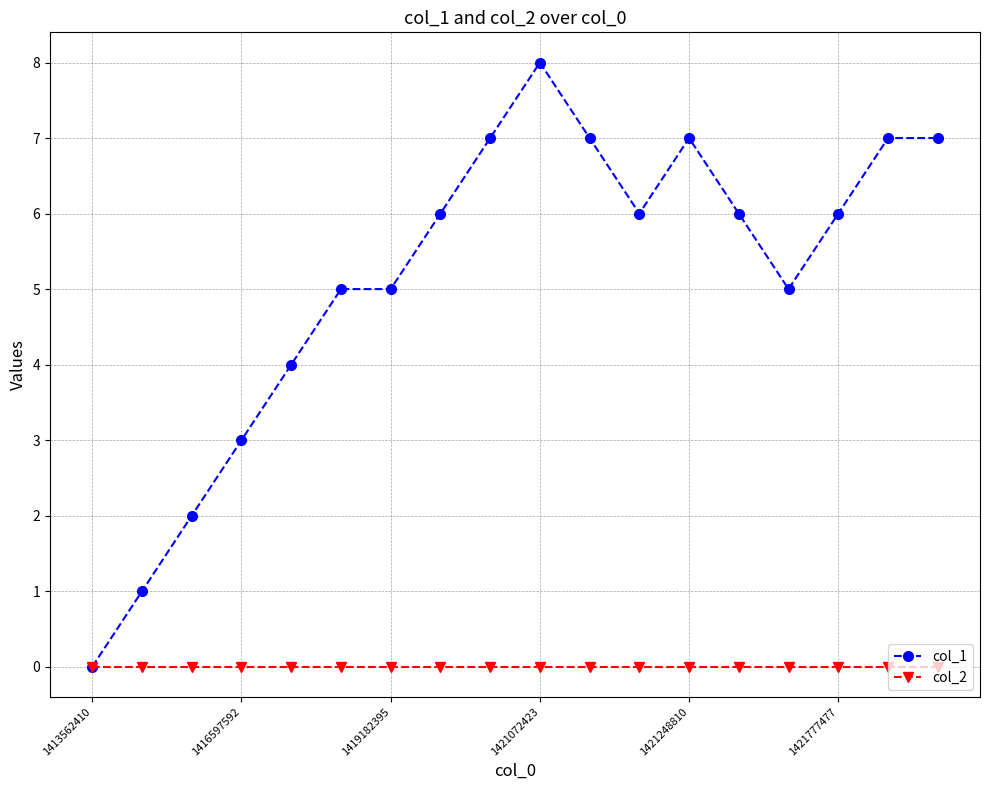

Rank the series by their average value, from highest to lowest.

col_1, col_2